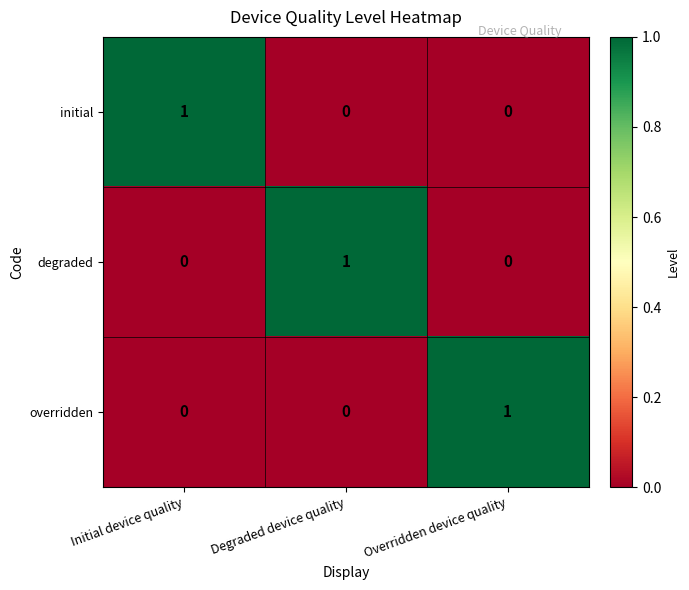

Is the value of degraded at Initial device quality greater than the value of initial at Initial device quality?

No